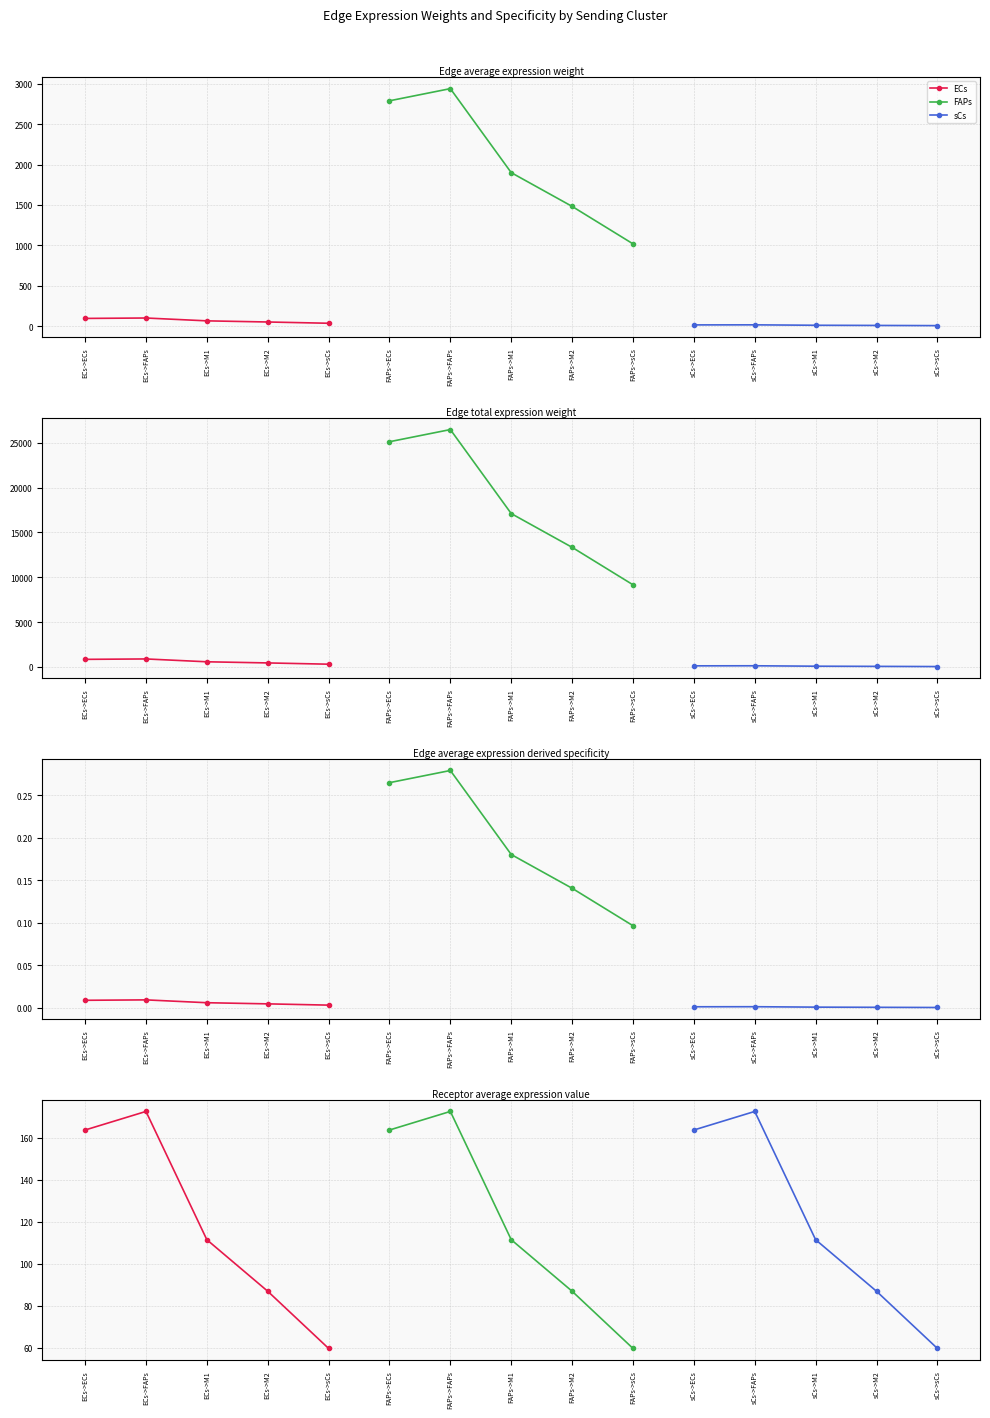

What are all the series names shown in the legend?

ECs, FAPs, sCs